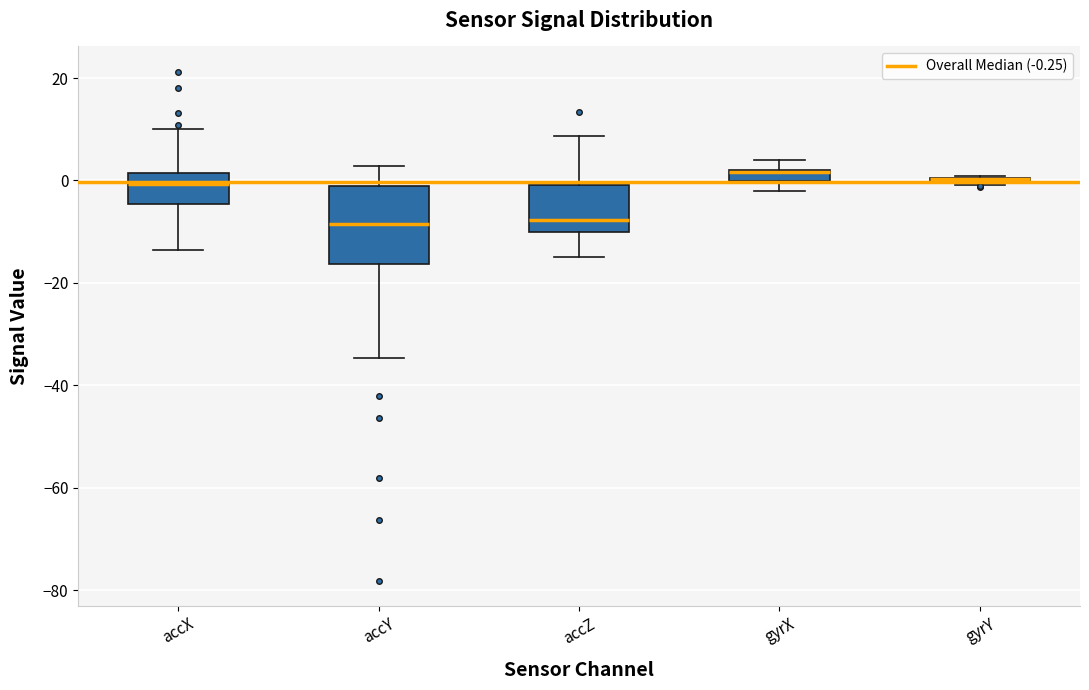

Comparing the boxes themselves (not the whiskers), which one is the tallest?

accY